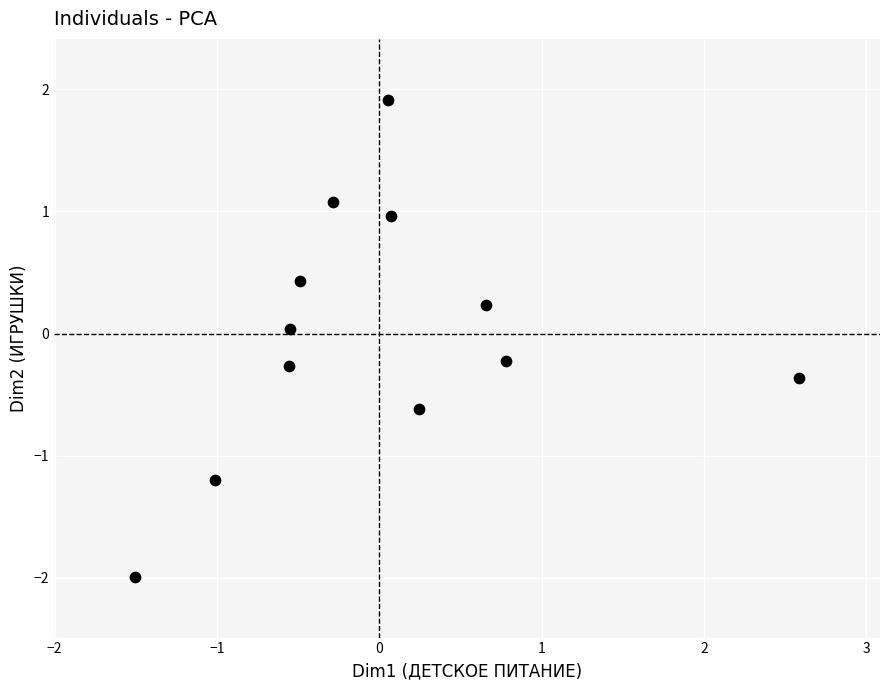

What is the range of Y values (max minus min)?

3.9